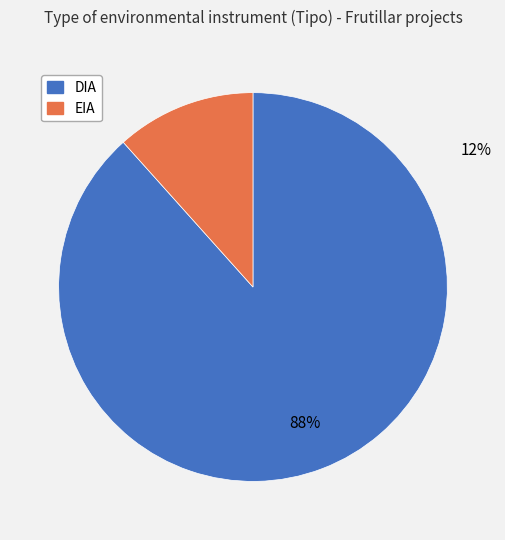

To the nearest percent, what portion does EIA represent?

12%